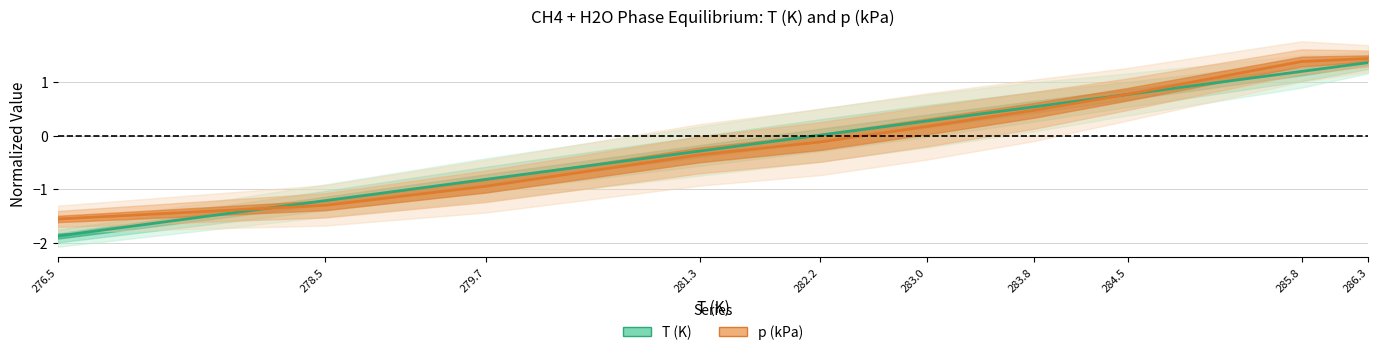

What is the difference between the second highest and minimum values in the T (K) series?

3.1